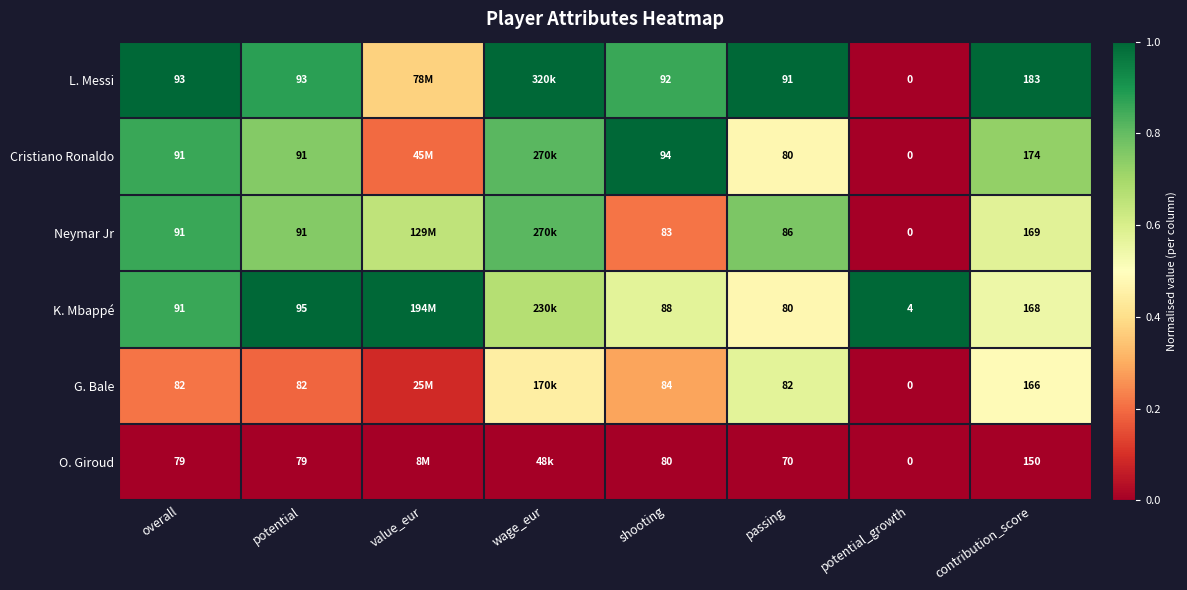

The value of Neymar Jr at potential is 0.8. True or false?

True